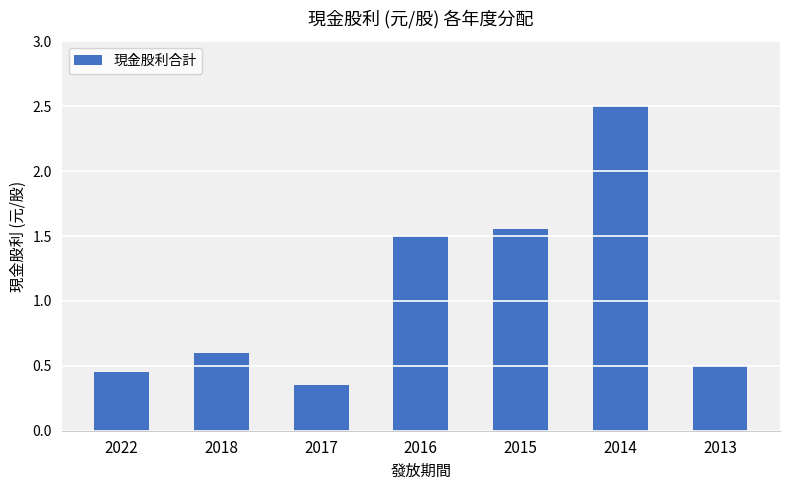

Is it true that the value at 2018 is 0.6?

True